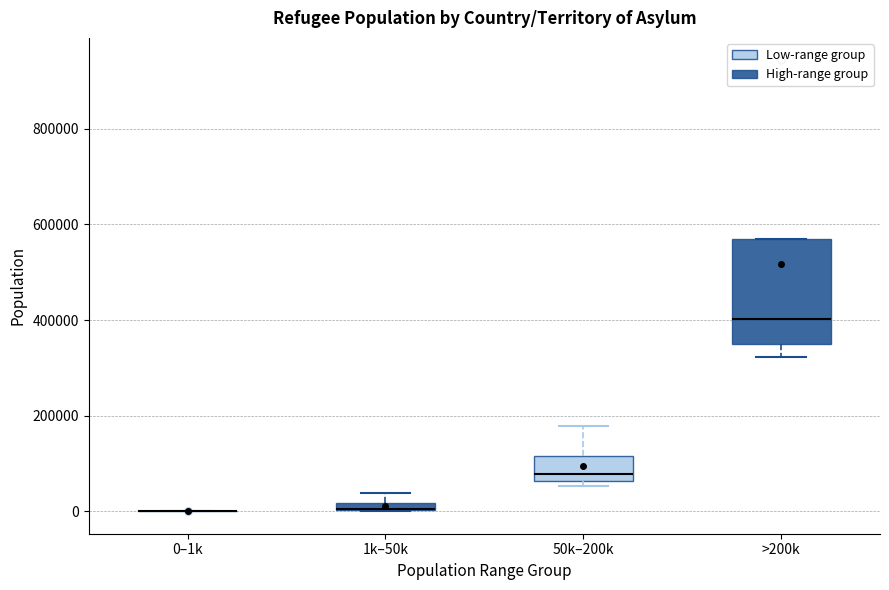

Which box is the tallest, from its lower edge to its upper edge?

>200k